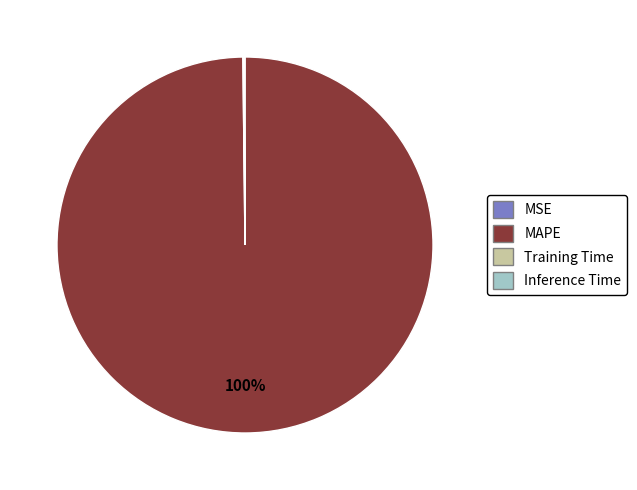

Is MAPE the majority of the pie?

Yes